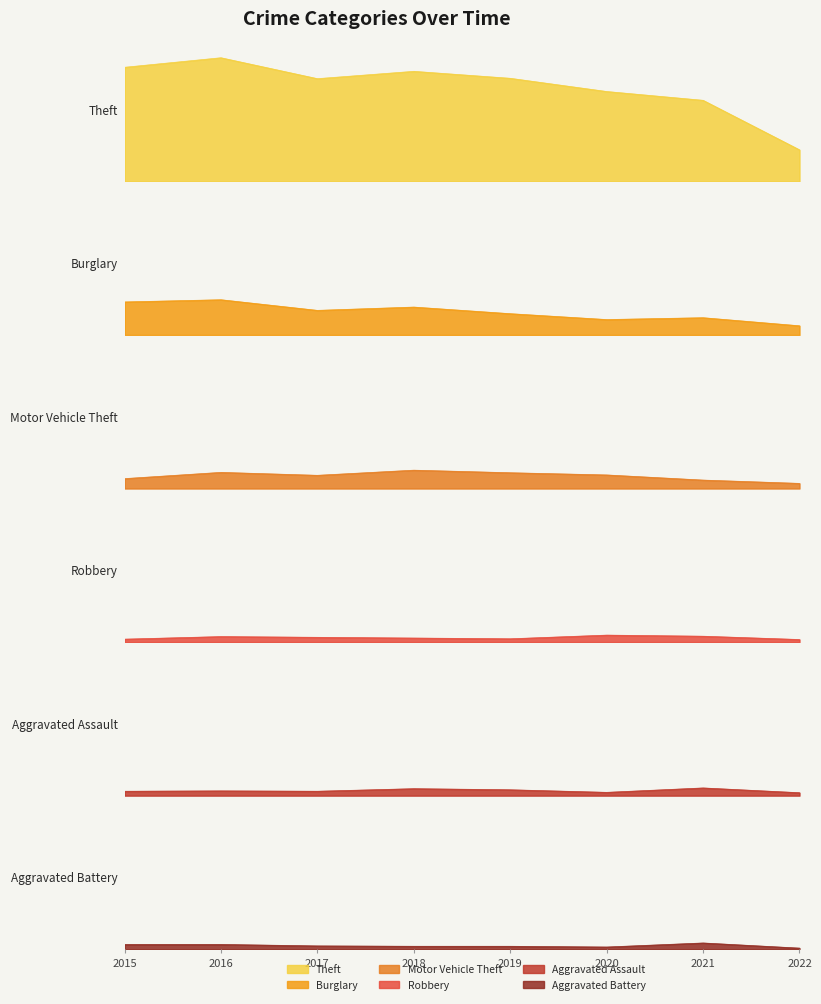

Which category has the highest value in the Aggravated Assault series?

2021